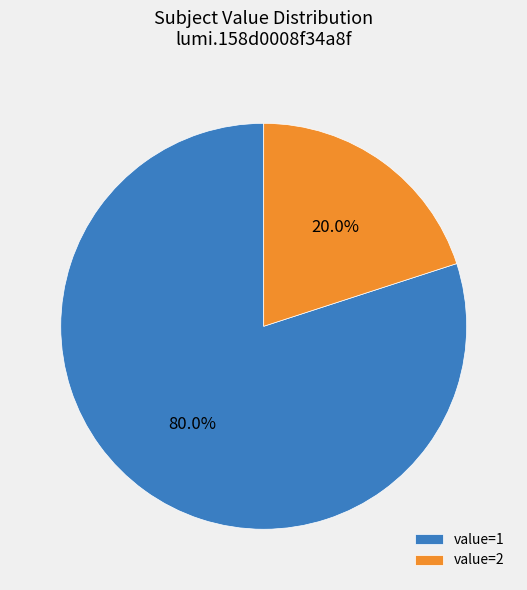

Combined, do value=1 and value=2 account for over 50%?

Yes